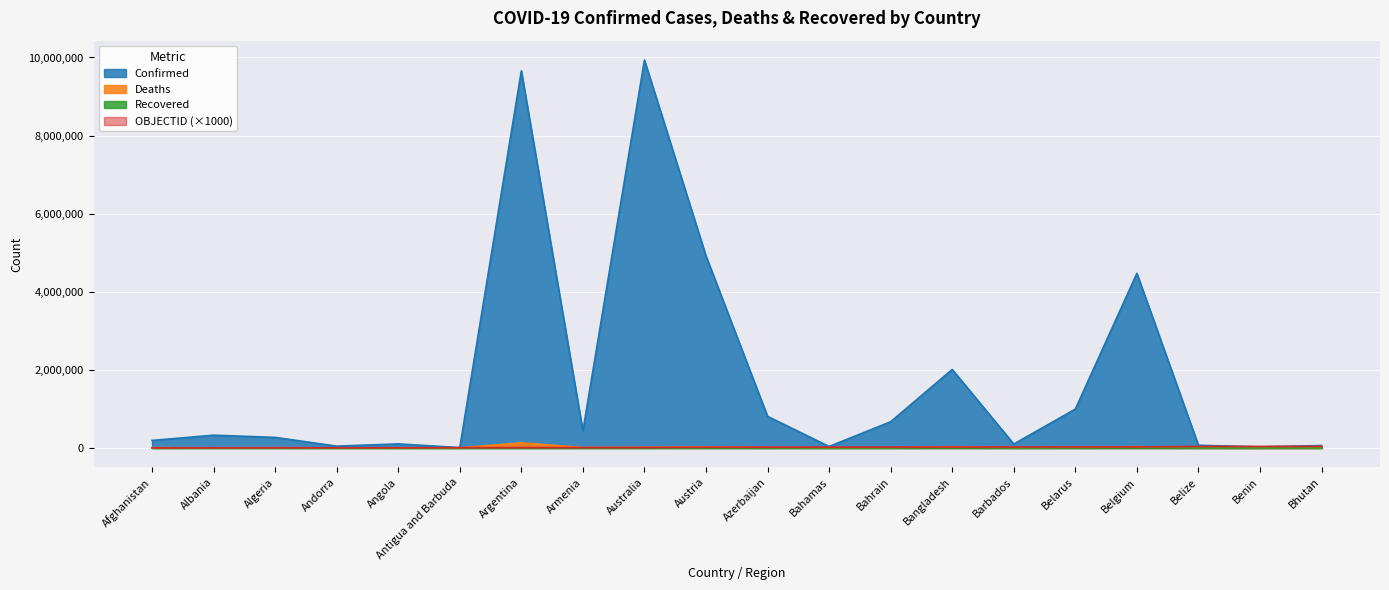

At which category does the chart reach its minimum across all series?

Bhutan